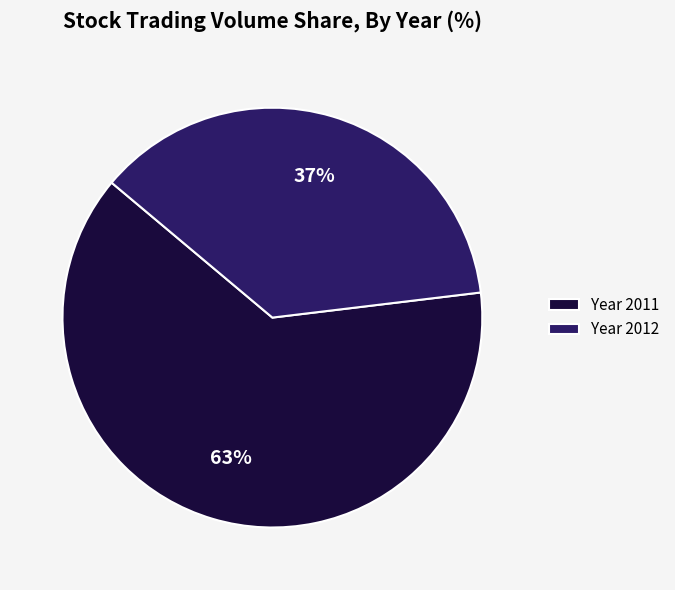

Which slice represents more than half of the pie?

Year 2011